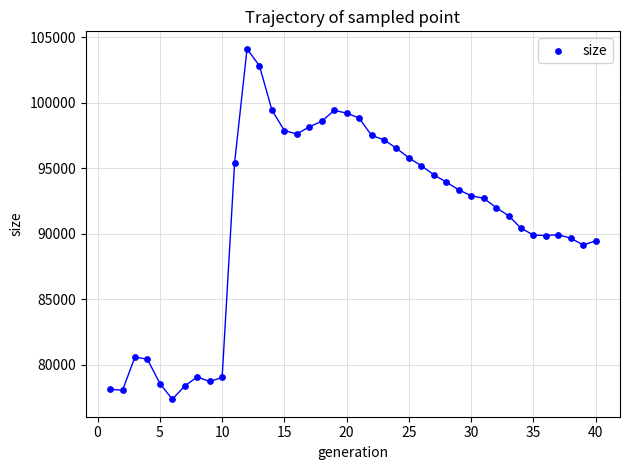

What is the range of Y values (max minus min)?

26779